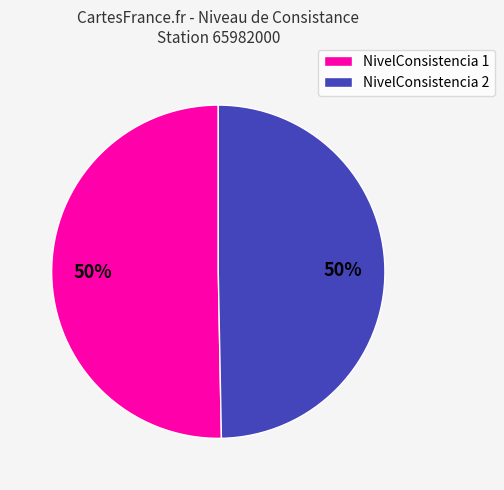

Is it true that NivelConsistencia 1 is 58% of the pie?

False